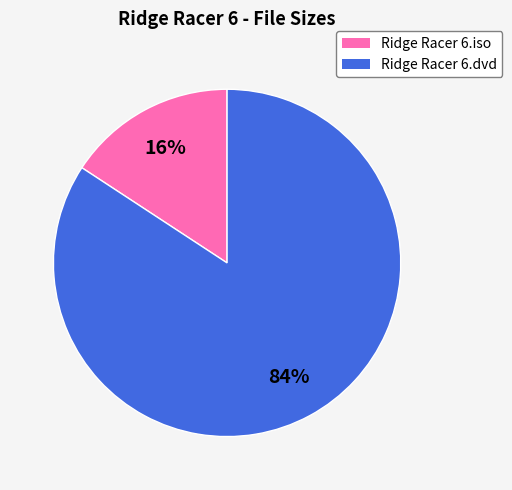

Which category has the biggest portion of the pie?

Ridge Racer 6.dvd